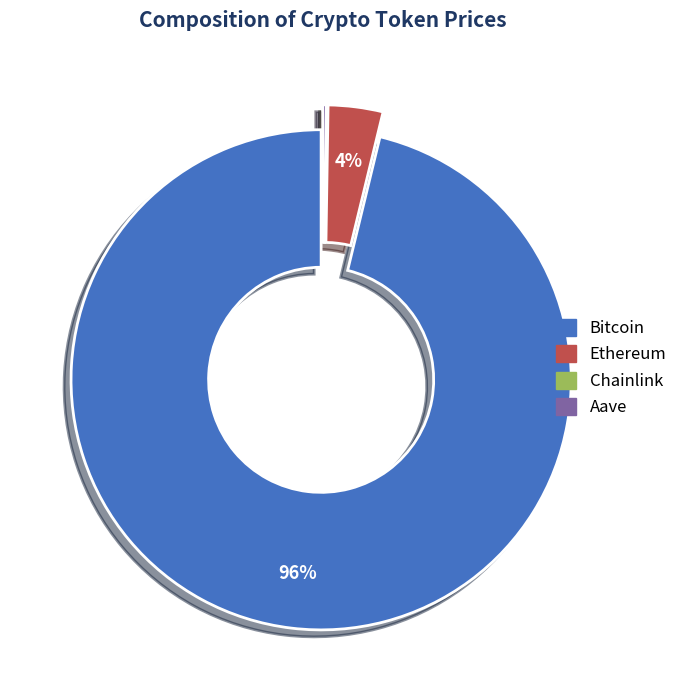

The Ethereum slice represents 4% of the pie. True or false?

True